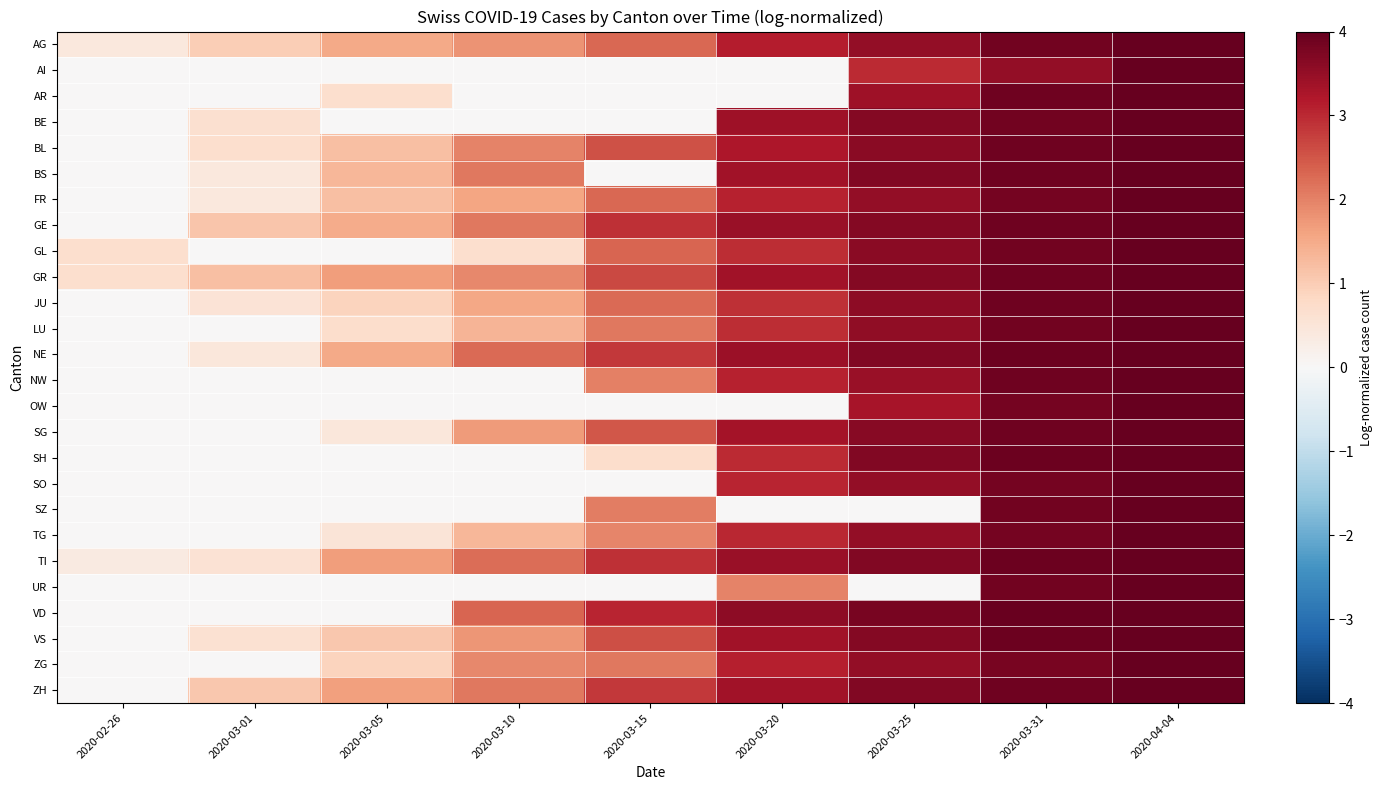

At which category does the chart reach its minimum across all series?

2020-02-26